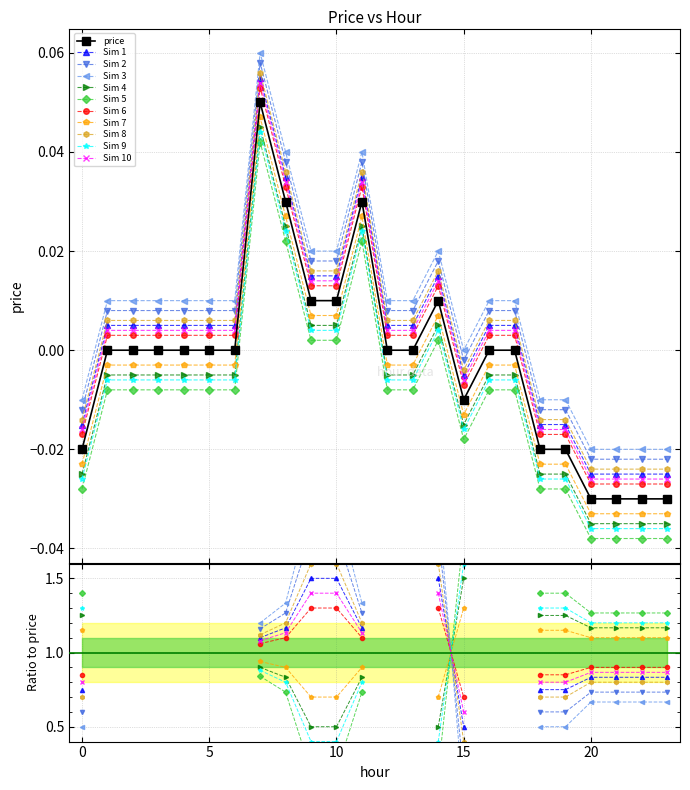

Does the chart display data point markers on the line(s)?

Yes